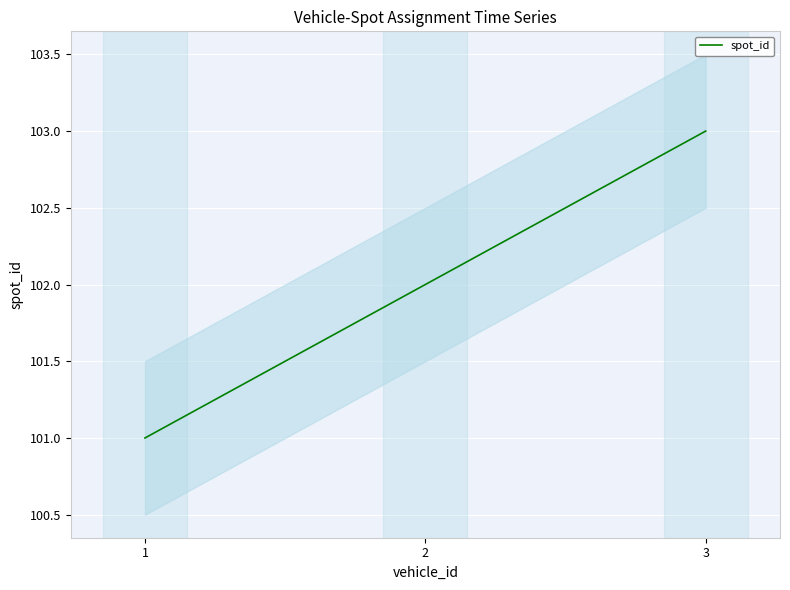

Does the chart display data point markers on the line(s)?

No